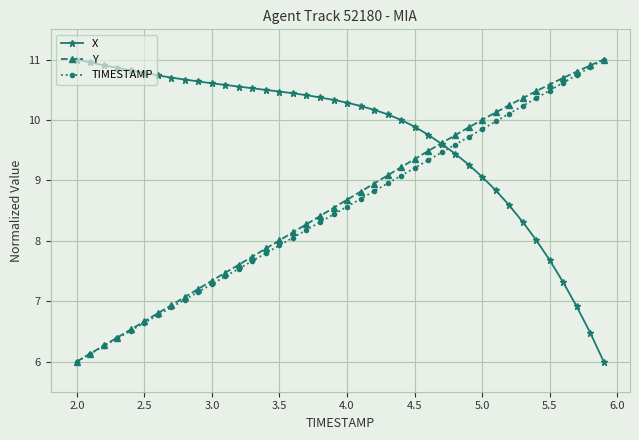

What is the lowest value of the TIMESTAMP series?

6.0